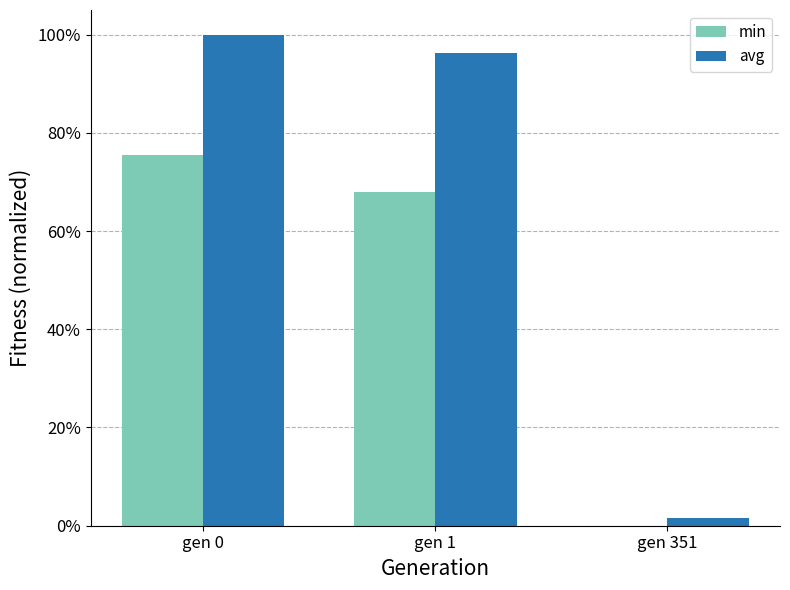

What is the difference between the min values at gen 351 and gen 0?

0.8